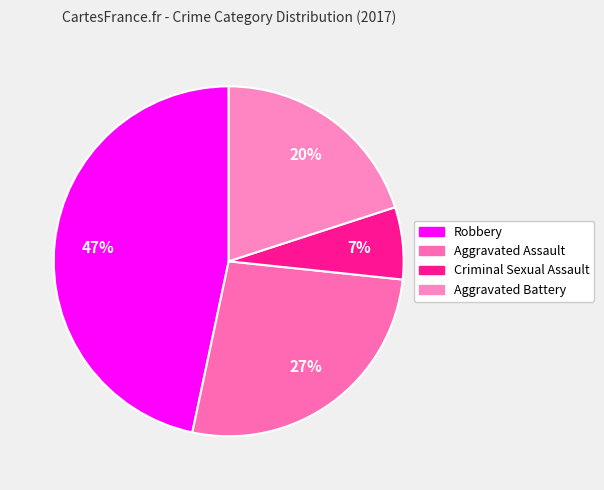

What is the largest slice in the pie chart?

Robbery